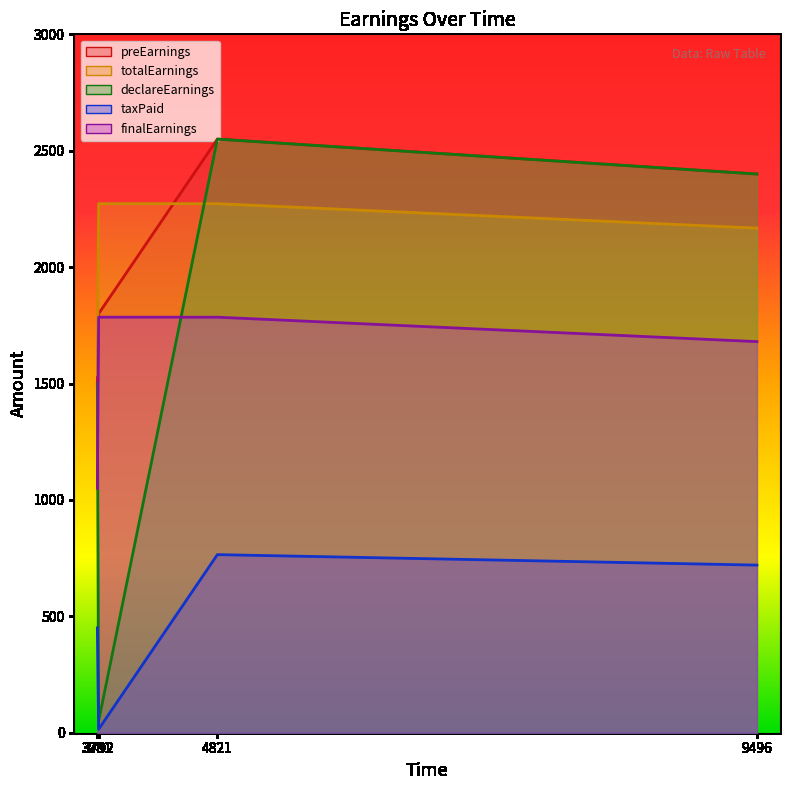

After their last crossing, which series has the higher values: totalEarnings or declareEarnings?

declareEarnings